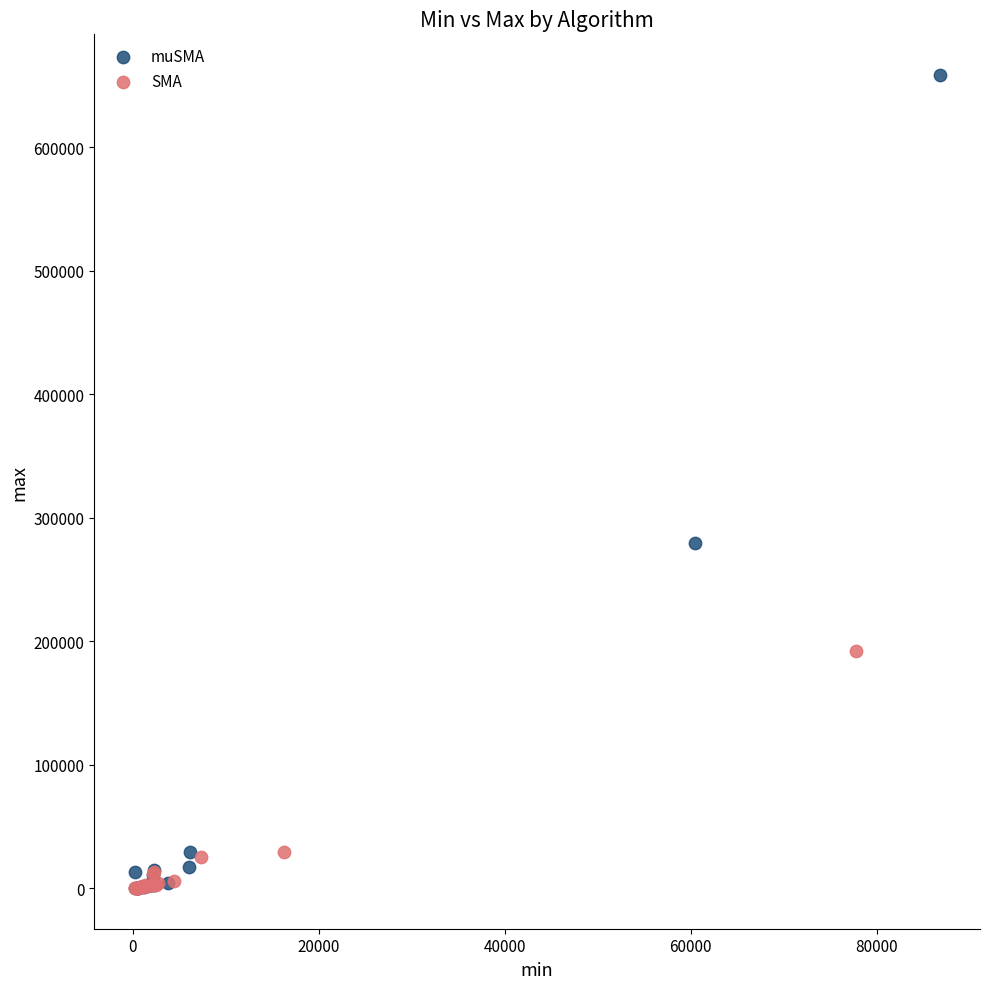

Which series contains the highest Y value?

muSMA